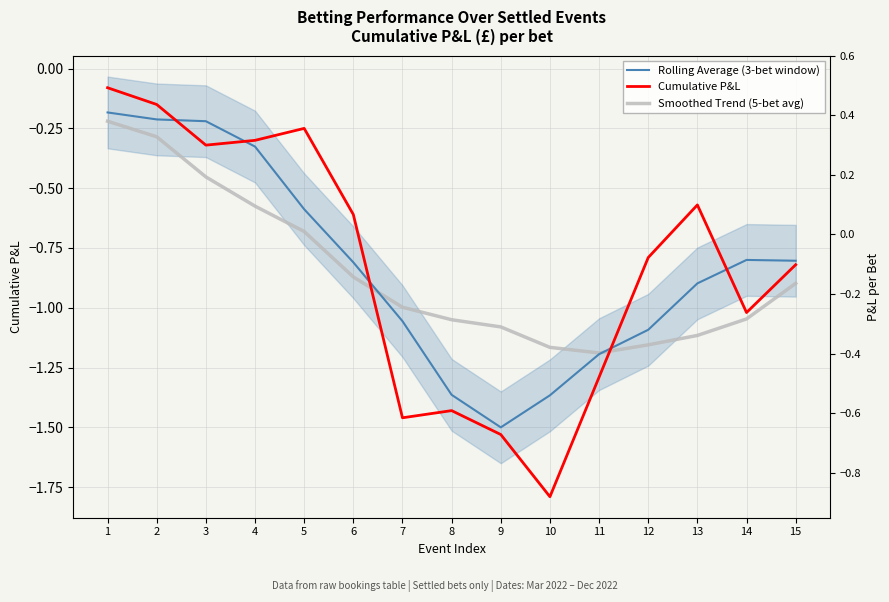

At which category does Smoothed Trend (5-bet avg) reach its first local valley?

11